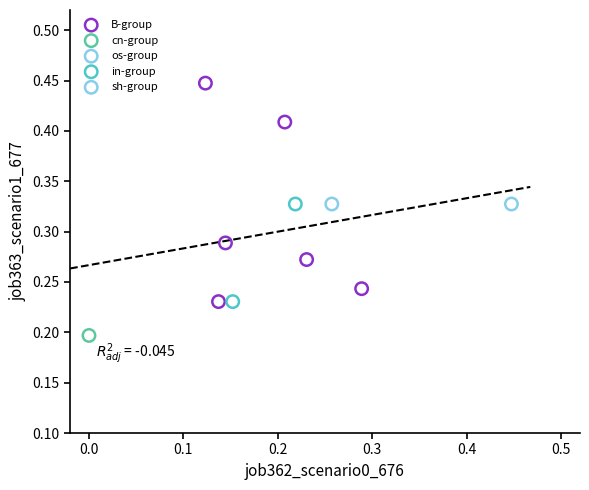

Which series reaches the maximum Y coordinate?

B-group